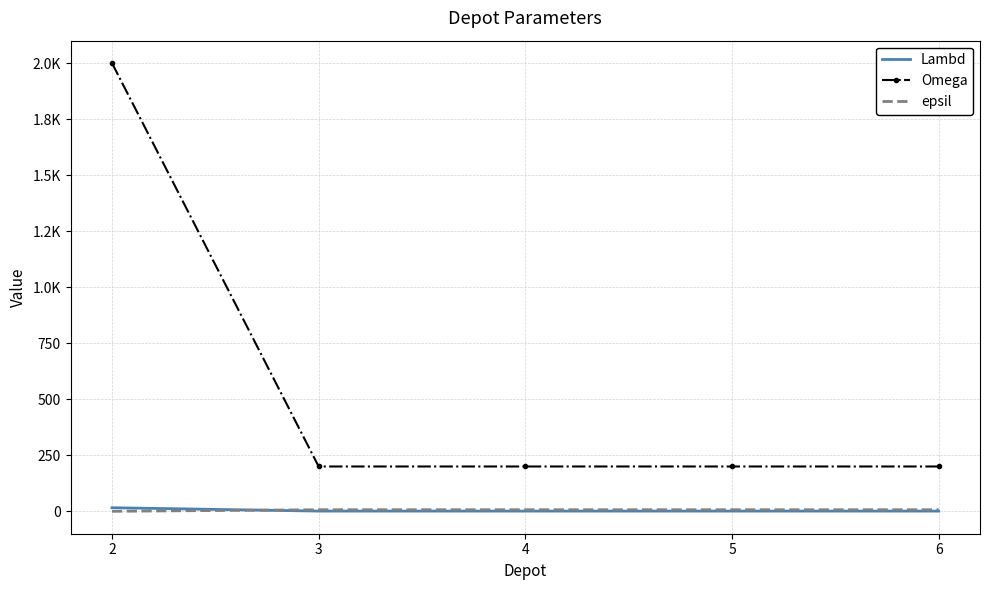

What are all the series names shown in the legend?

Lambd, Omega, epsil